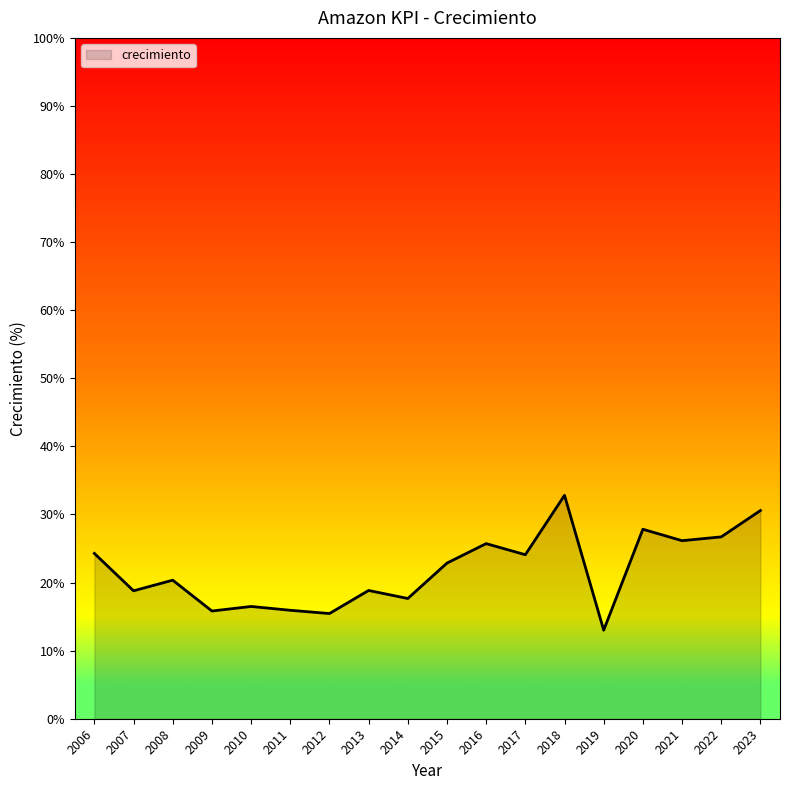

What is the difference between the maximum and minimum values?

19.8